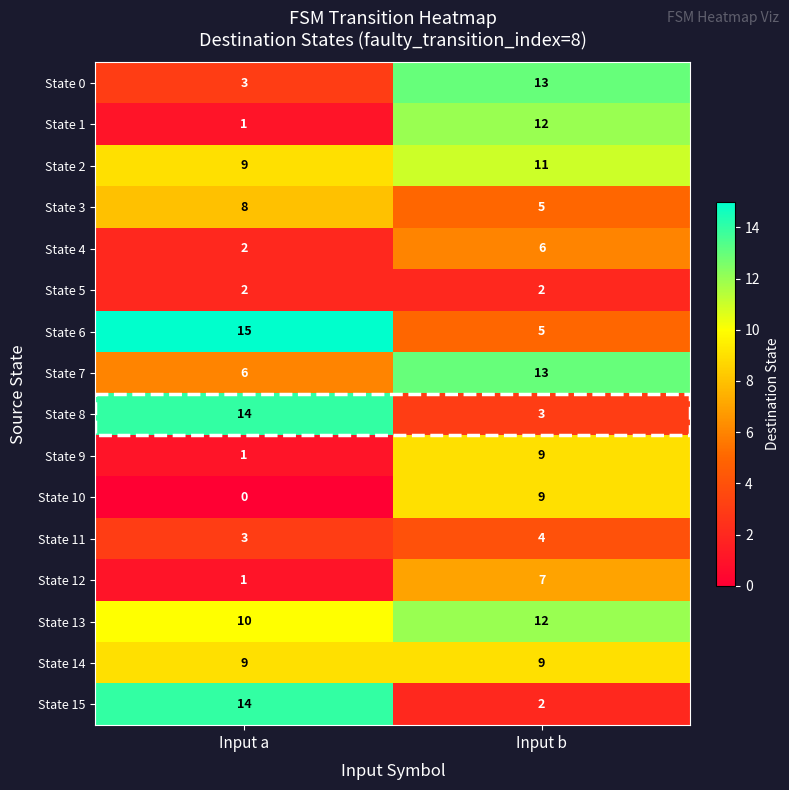

True or false: State 9 has a value of 9 at Input b.

True